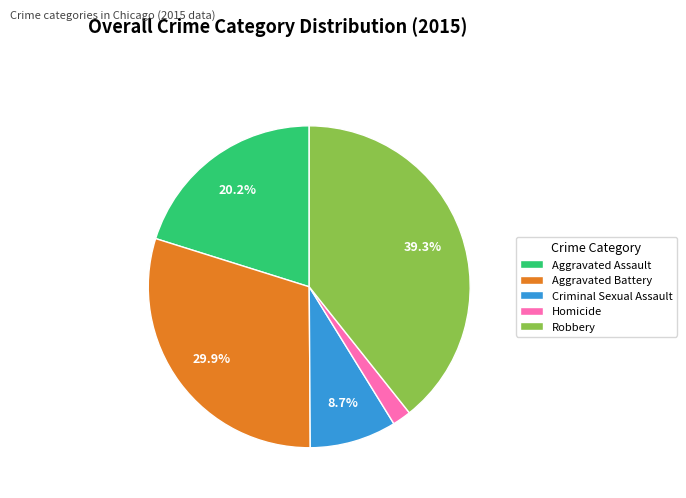

Is there a majority slice in this chart?

No